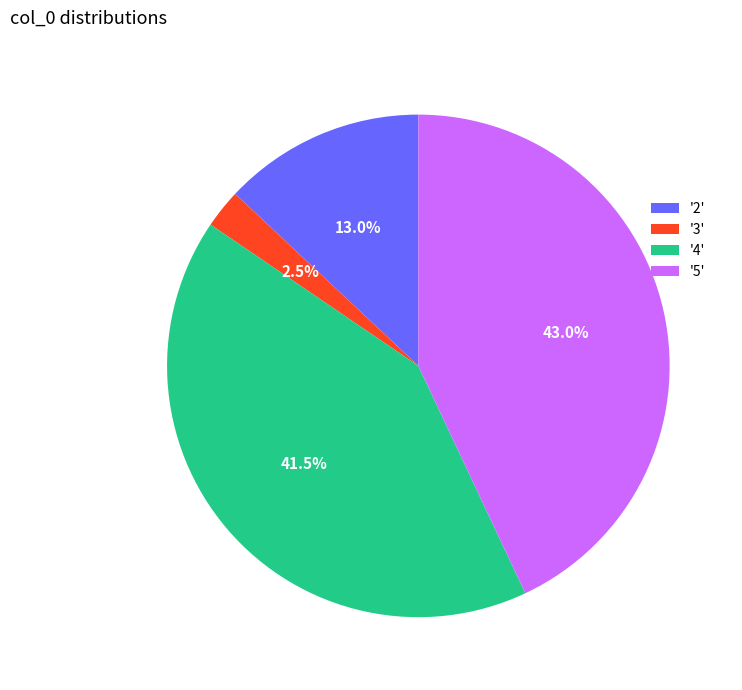

Rank the categories by value from lowest to highest.

'3', '2', '4', '5'